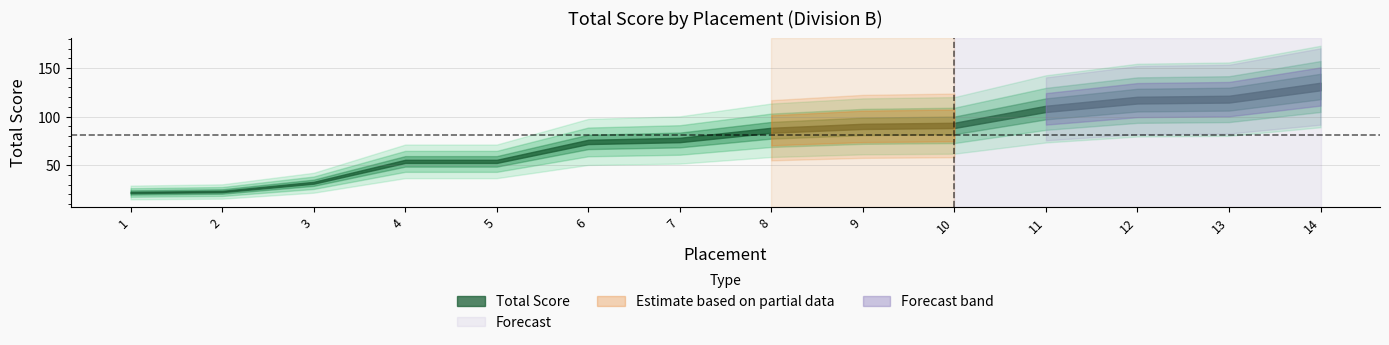

Where is the data nearest to the value 76?

7